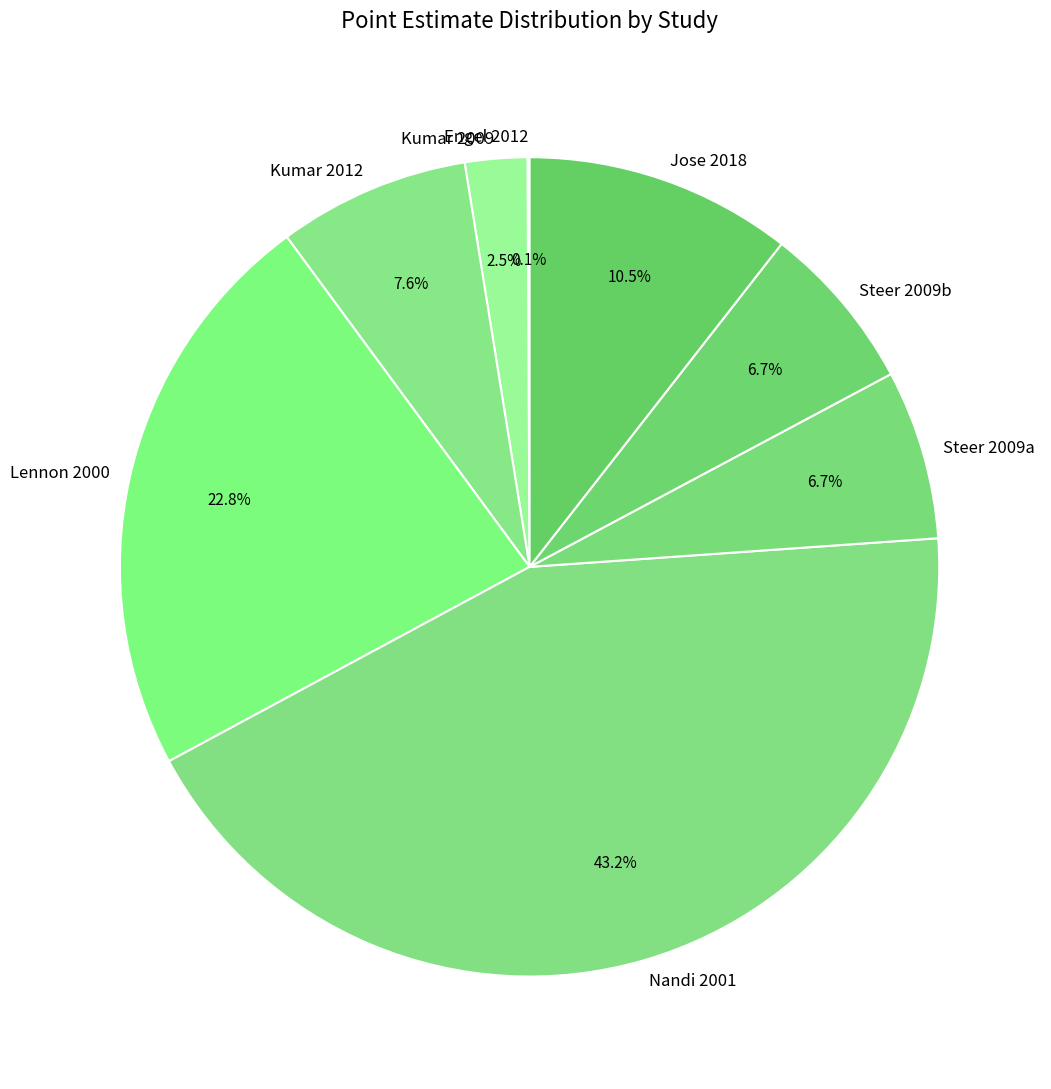

Does any single category account for the majority?

No